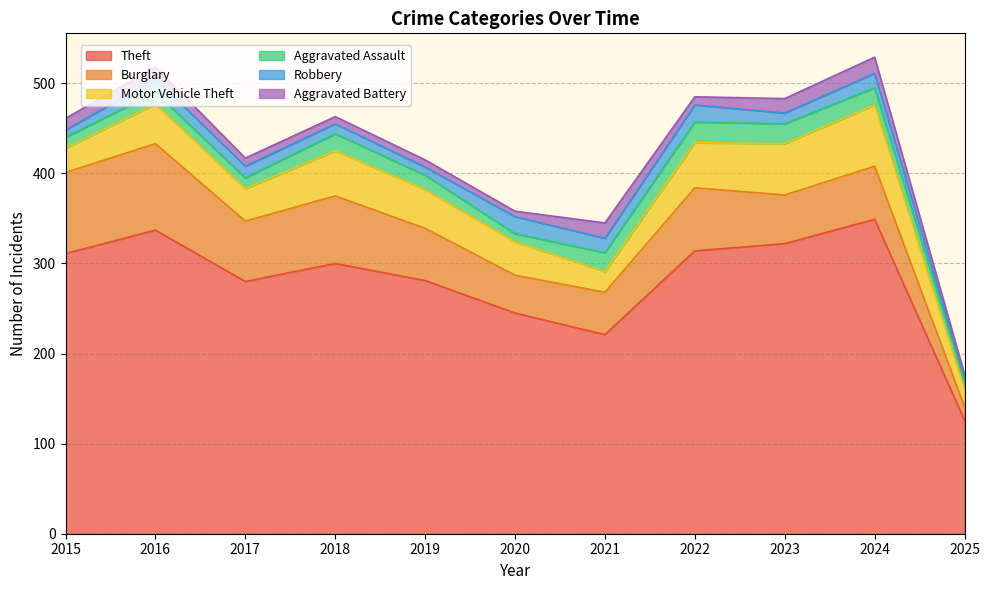

What is the value of the Aggravated Assault point at the 2nd from the left?

13